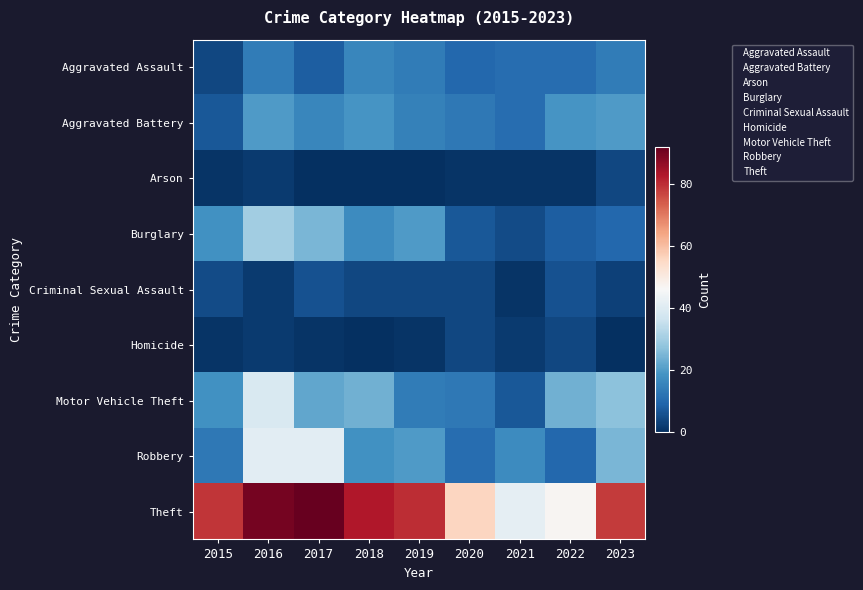

What is the total value across all series at 2020?

119